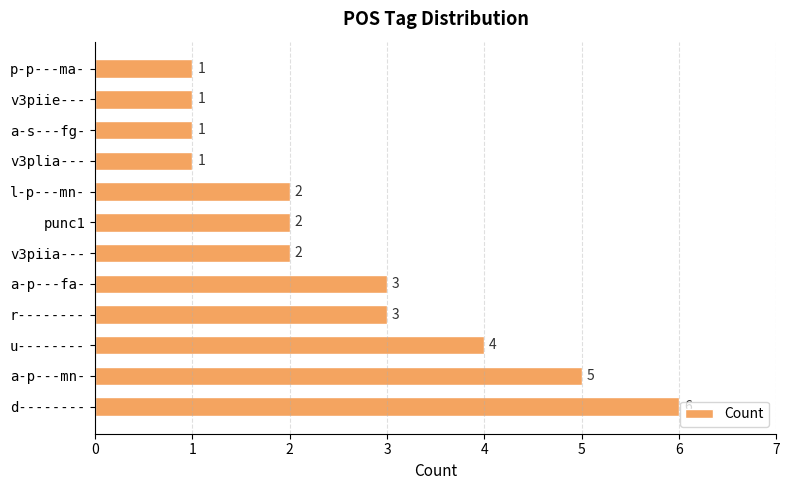

How many data points are less than 2?

4